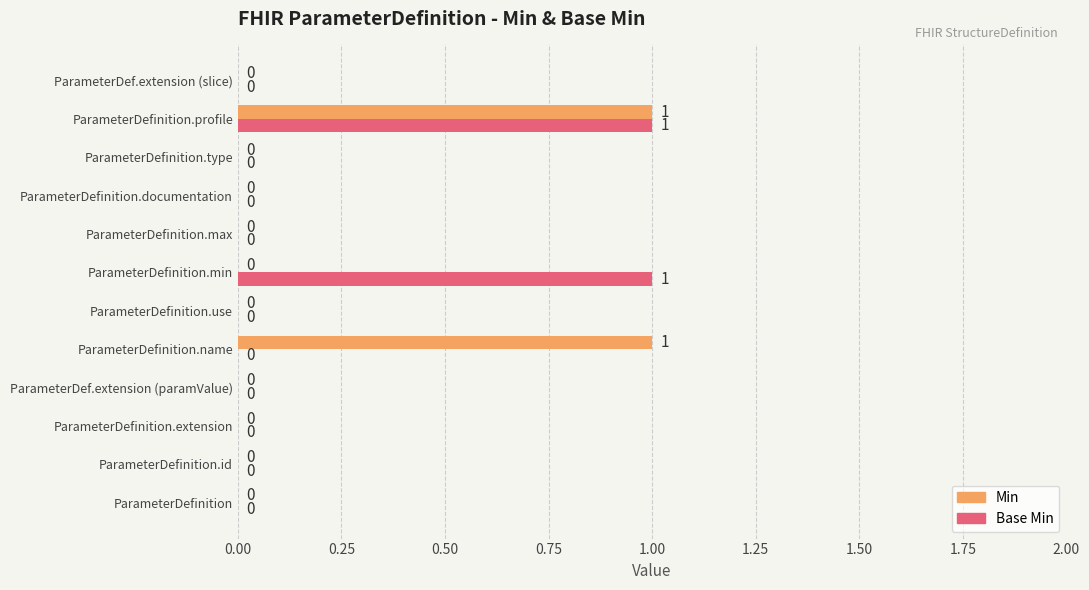

Is it true that Min equals 0 at ParameterDefinition?

True